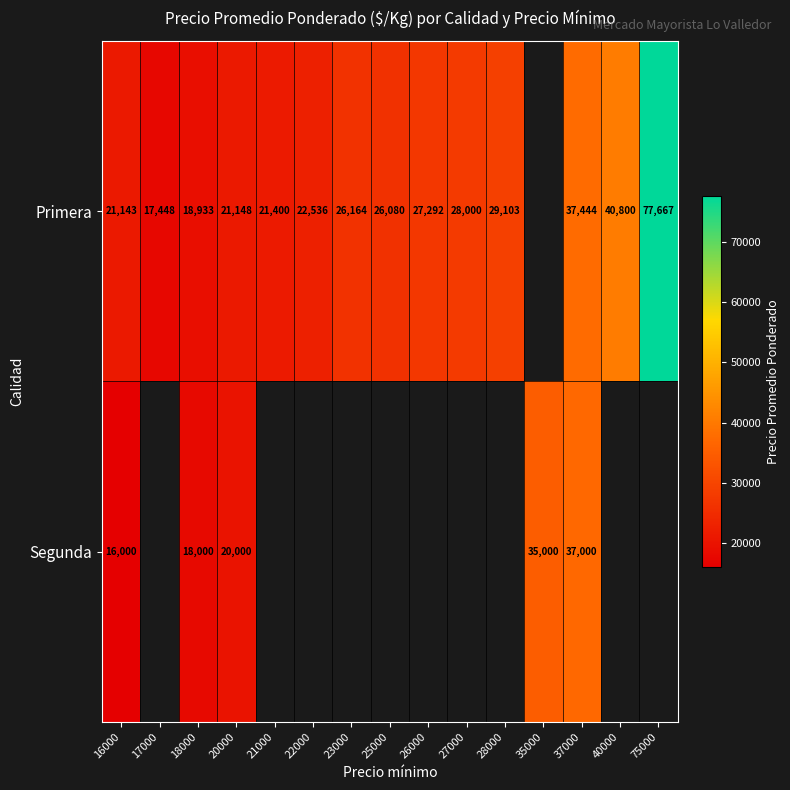

What is the sum of the Primera values at 16000 and 37000?

58587